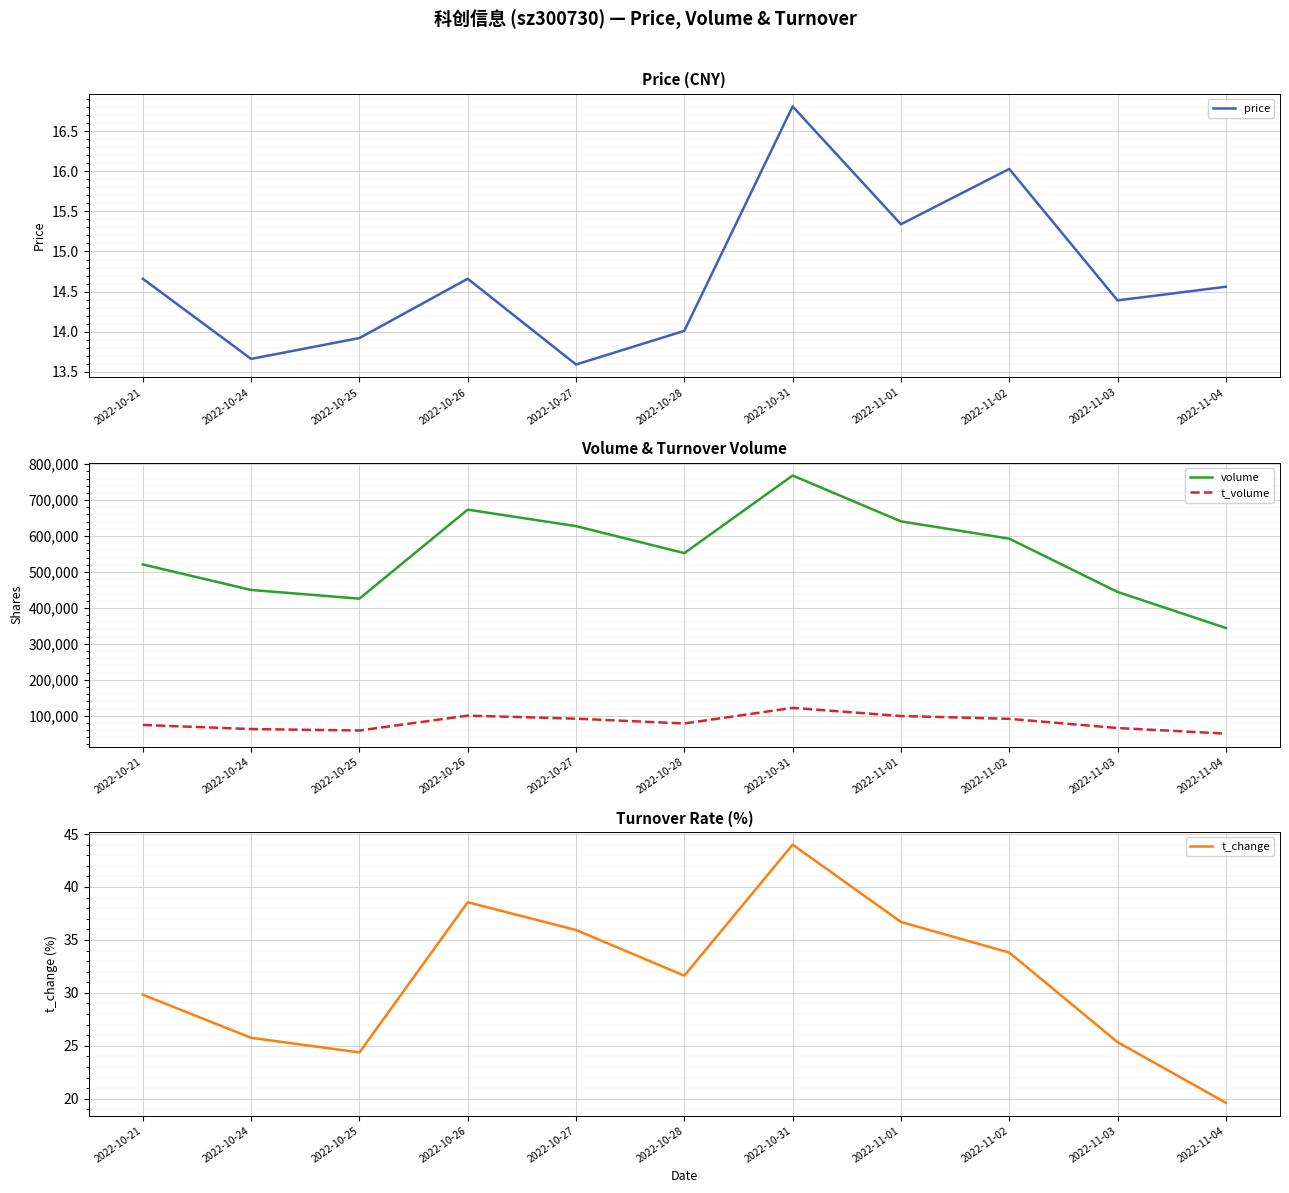

Is the value of t_volume at 2022-10-26 greater than the value of price at 2022-10-25?

Yes